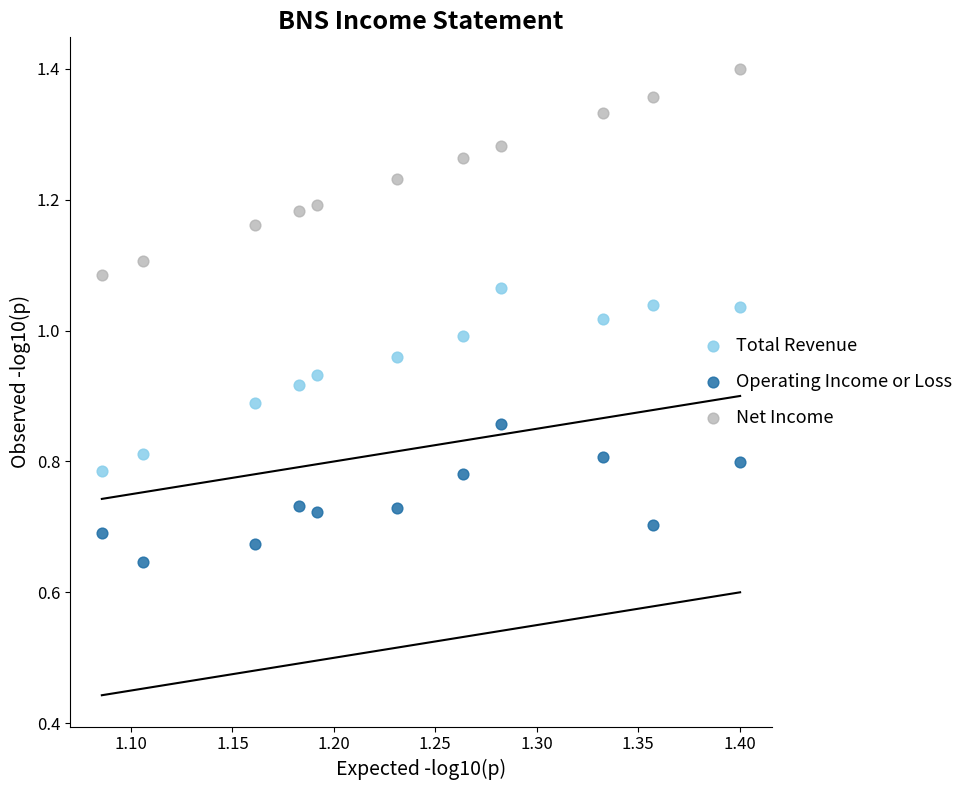

What is the X range (max minus min) for the scatter plot?

0.3